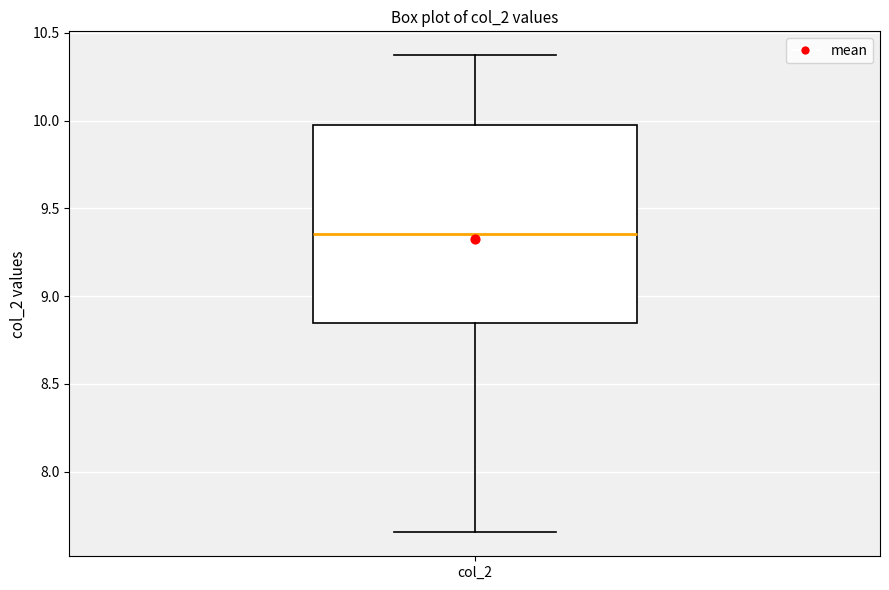

Read this box plot against the y-axis: the position of the median line, the range covered by the box, and the ends of both whiskers. The values are not printed on the chart, so give them approximately, as read against the axis.

median 9.35, box 8.85 to 9.95, whiskers 7.65 to 10.35